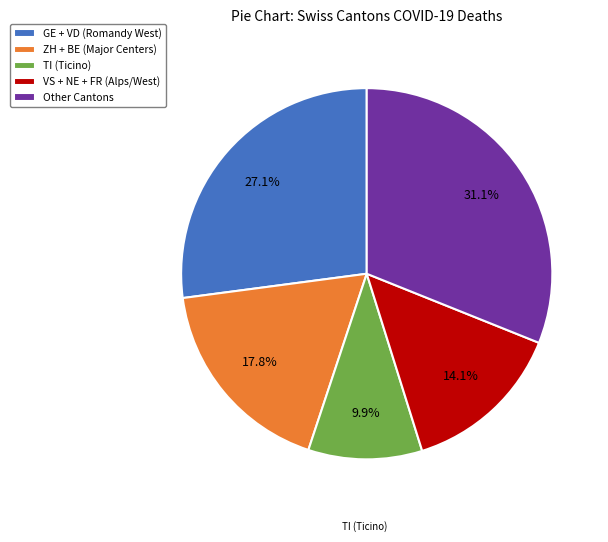

Is there a majority slice in this chart?

No